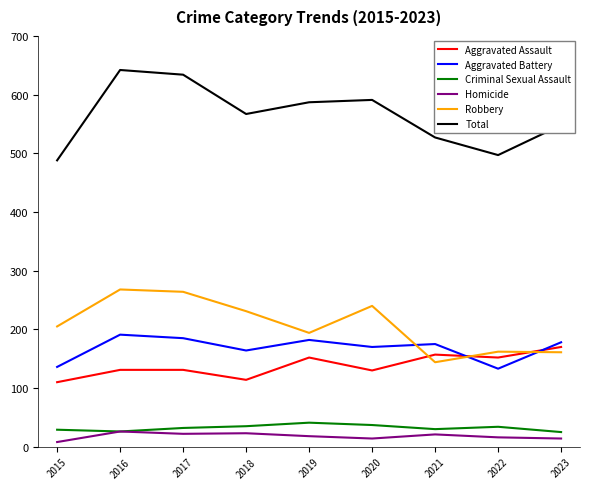

What is the minimum value shown in the chart?

8